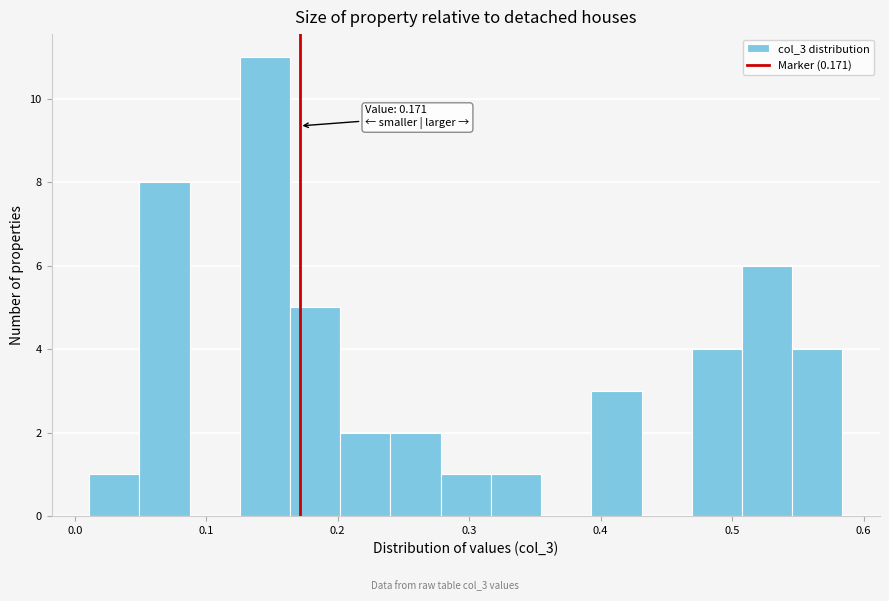

Read against the x-axis, roughly where is the centre of the tallest bar?

0.14